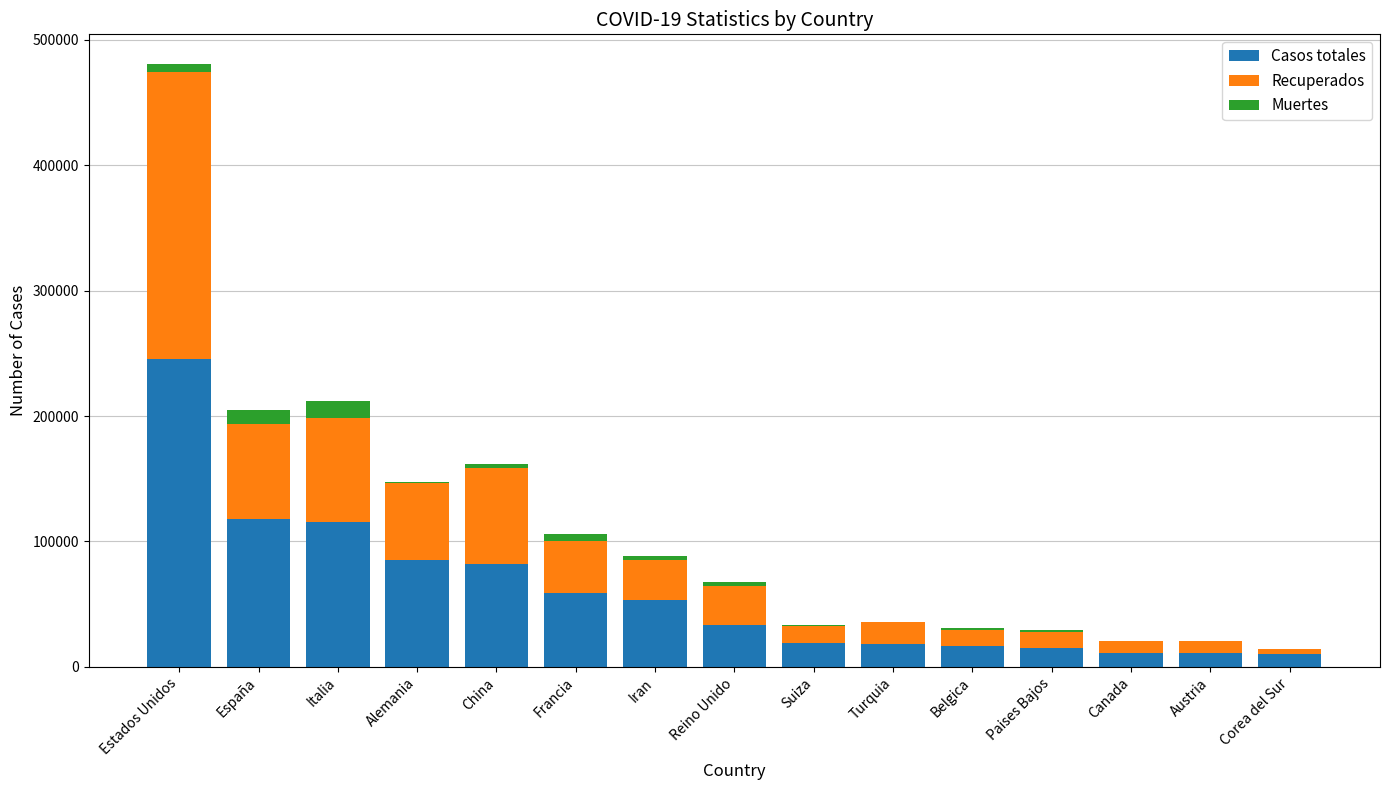

At which category is the sum across all series the highest?

Estados Unidos